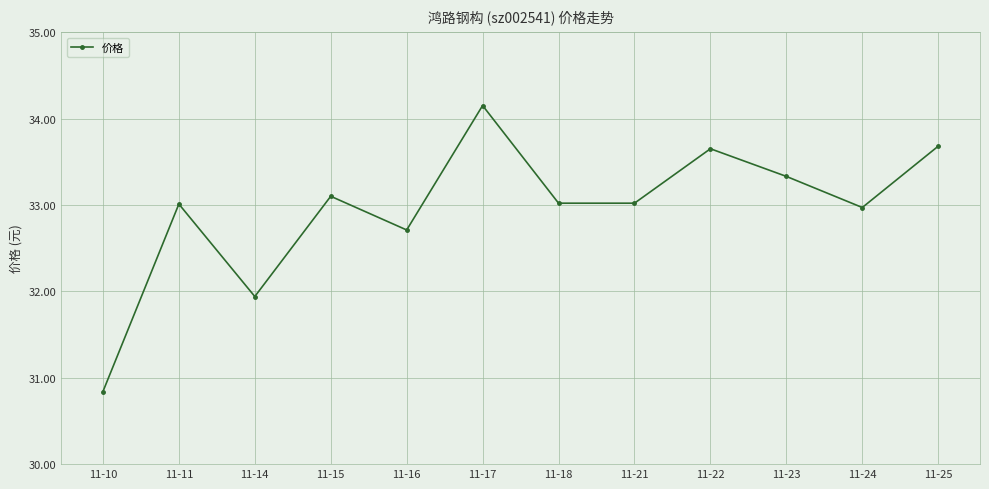

The chart shows a value of 32.7 at 11-16. True or false?

True